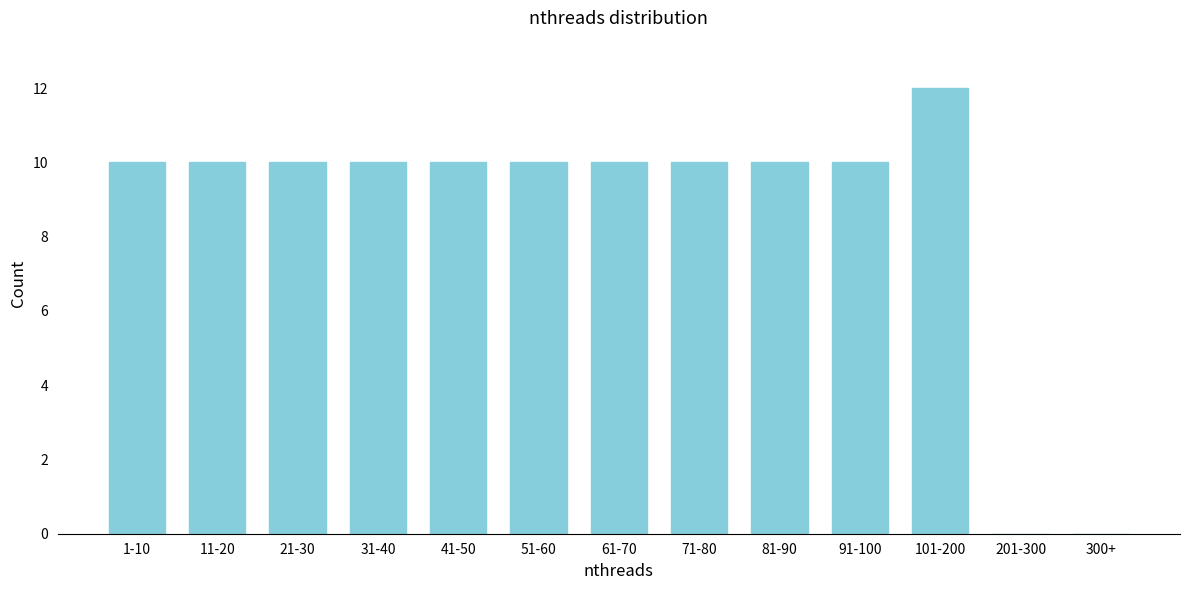

Reading left to right, list all the values displayed in this chart.

1-10=10	11-20=10	21-30=10	31-40=10	41-50=10	51-60=10	61-70=10	71-80=10	81-90=10	91-100=10	101-200=12	201-300=0	300+=0